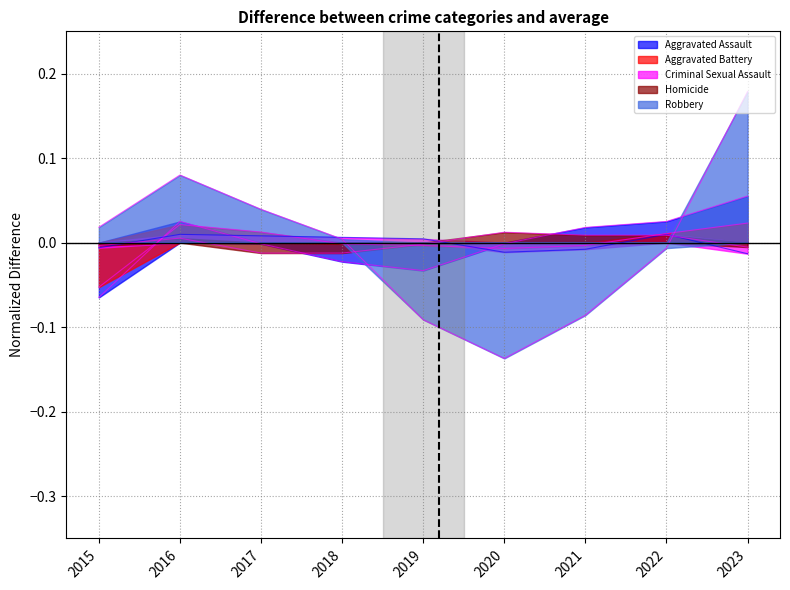

Where do Robbery and Aggravated Assault first cross each other?

2018 and 2019